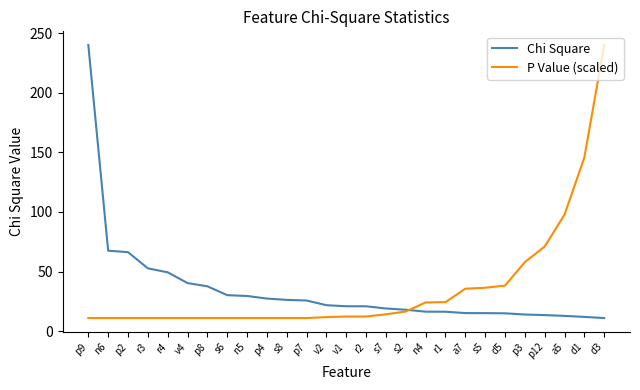

Rank the series at p12 from highest to lowest value.

P Value (scaled), Chi Square